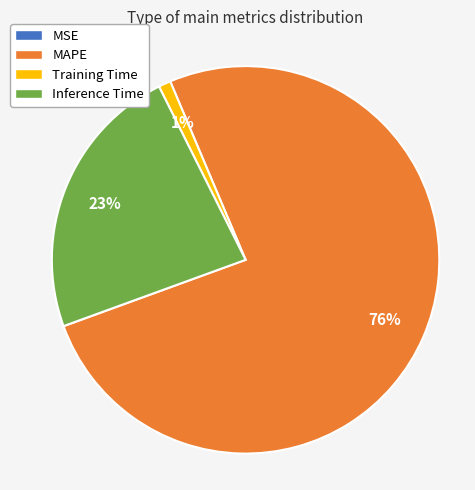

True or false: Training Time accounts for 1% of the total.

True